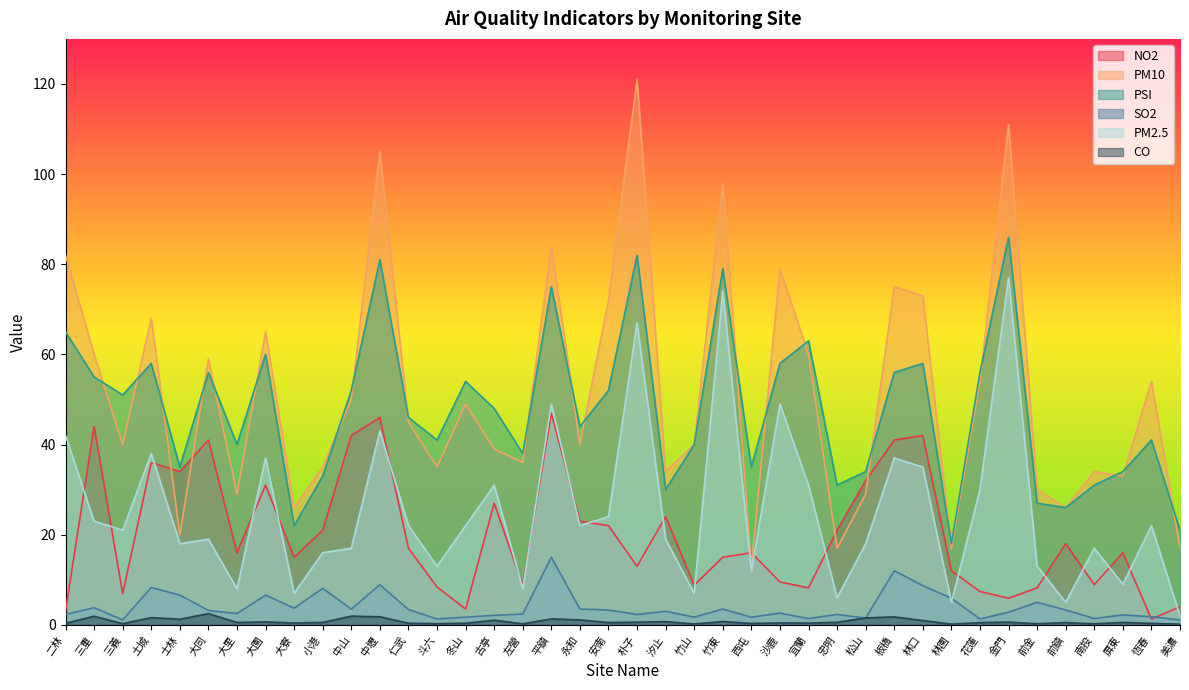

After their last crossing, which series has the higher values: SO2 or NO2?

NO2